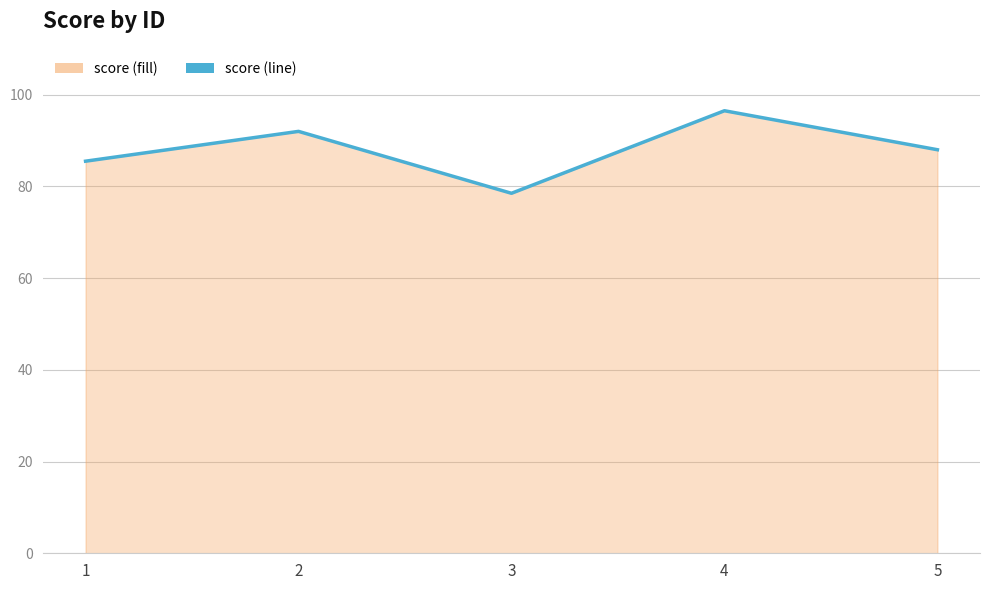

True or false: the data shows 133.7 at 5.

False